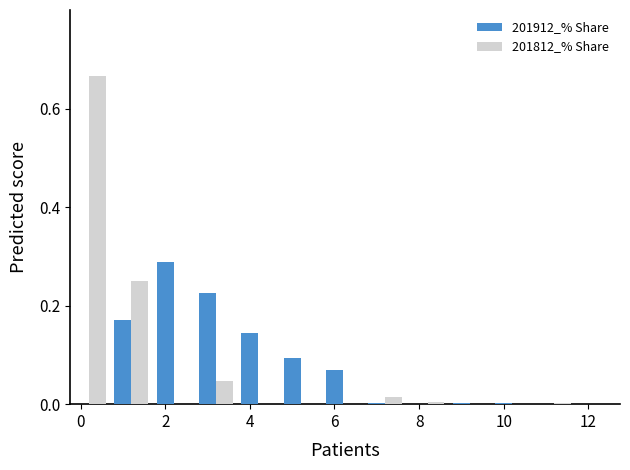

What is the highest value of the 201812_% Share series?

0.7